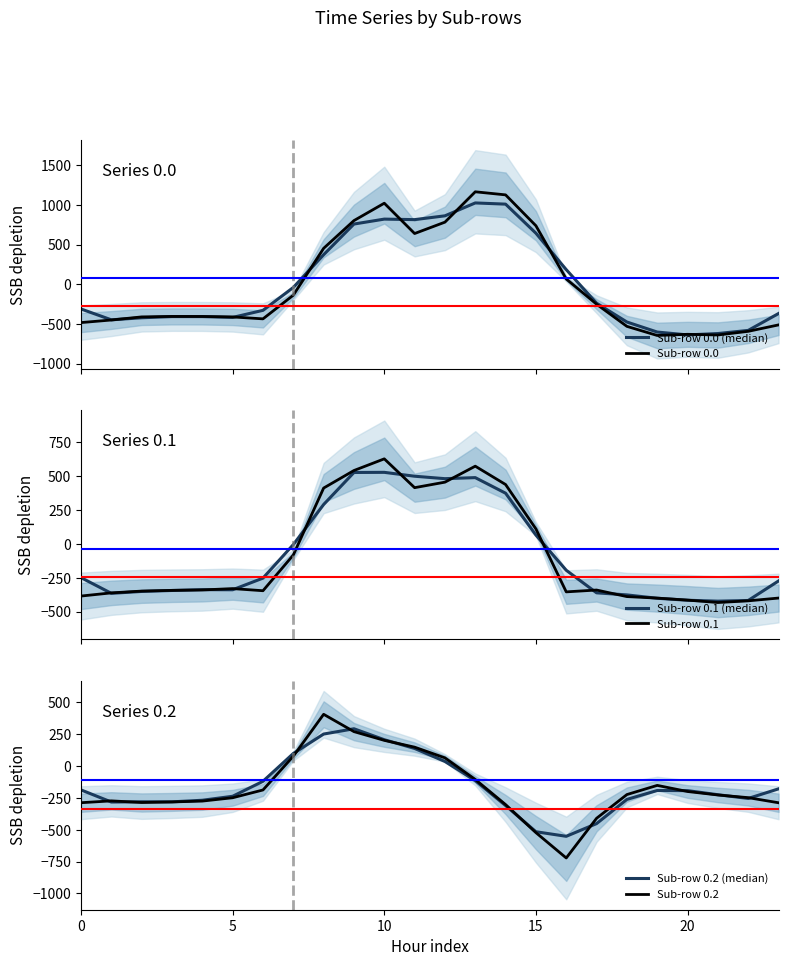

True or false: Sub-row 0.2 has a value of -187.1 at 6.

True